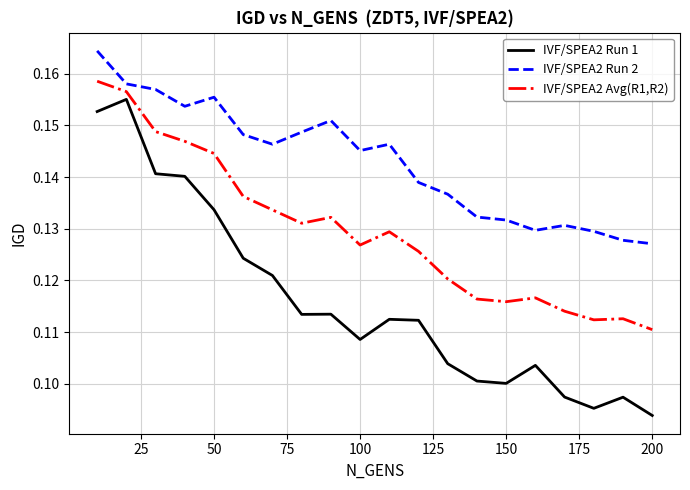

Which series has the widest spread of values?

IVF/SPEA2 Run 1